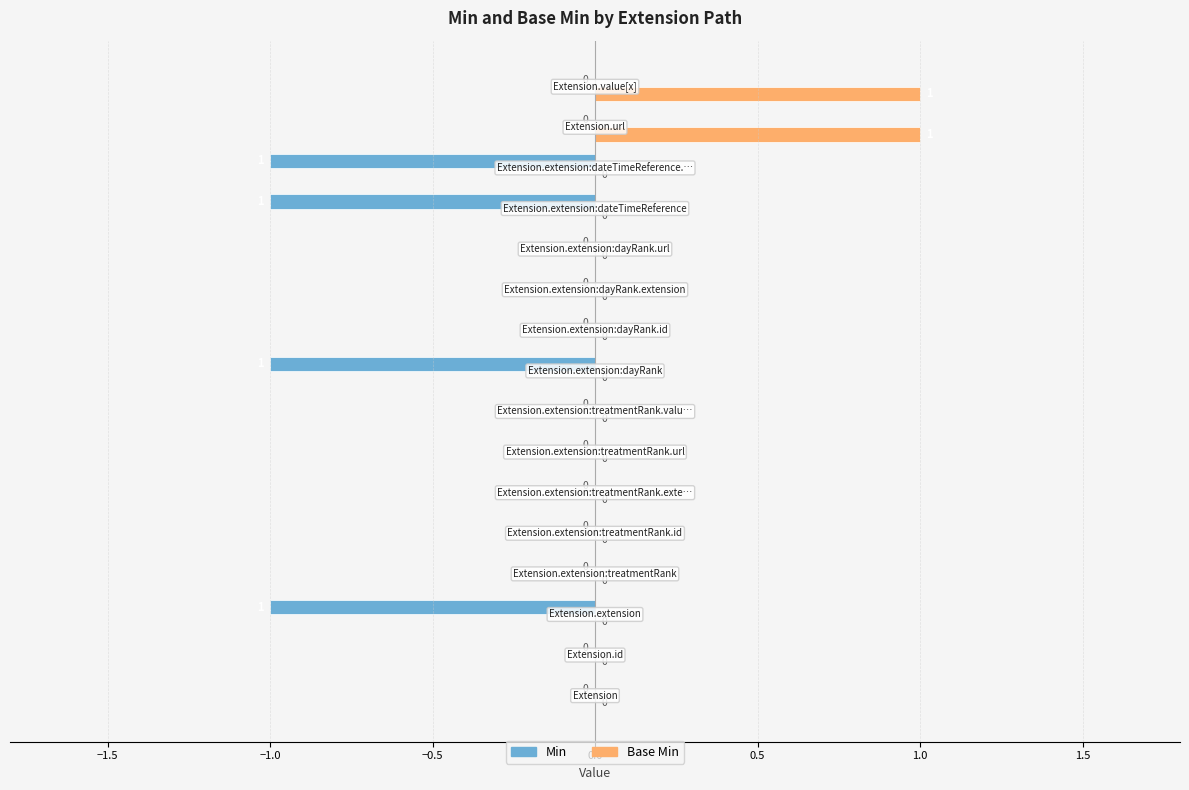

Rank the series by their average value, from lowest to highest.

Min, Base Min